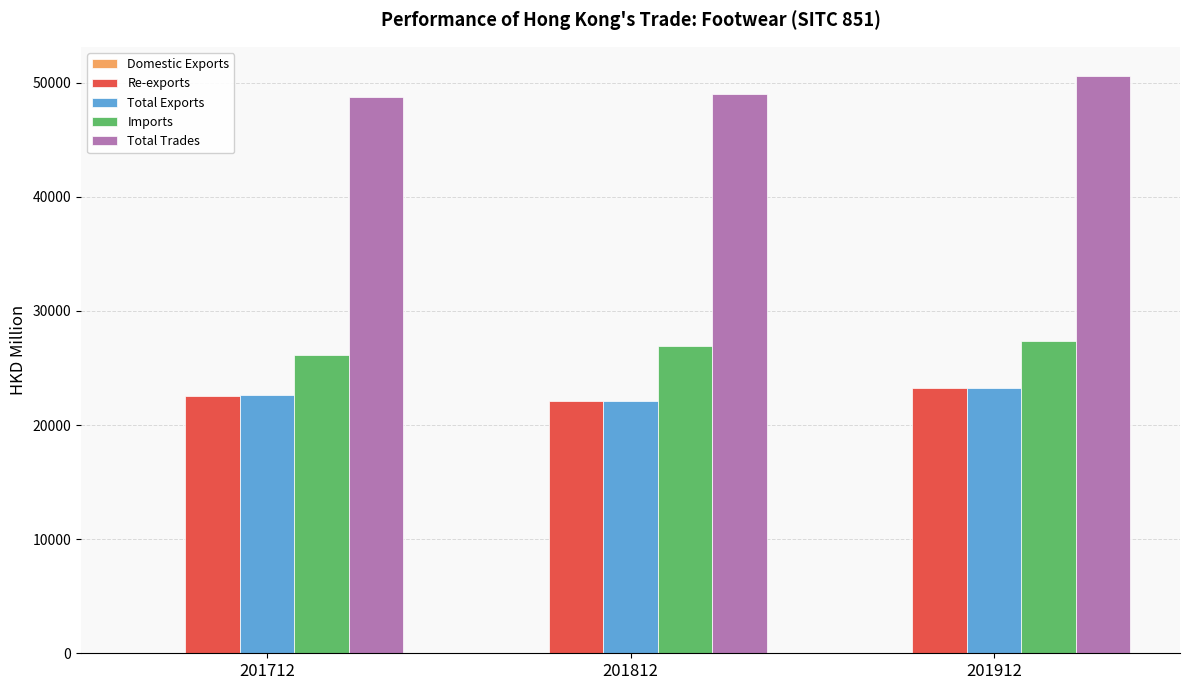

What is the sum of all Total Exports values?

67928.2